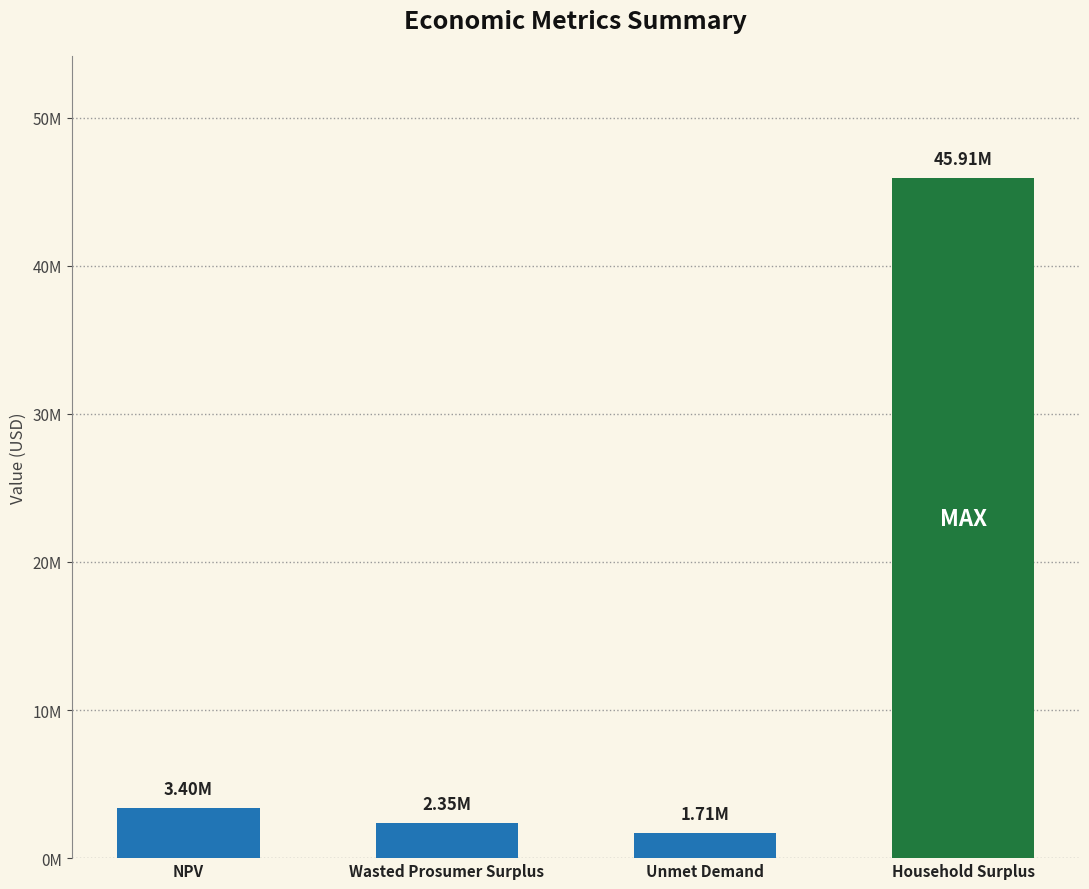

Are the bars horizontal?

No